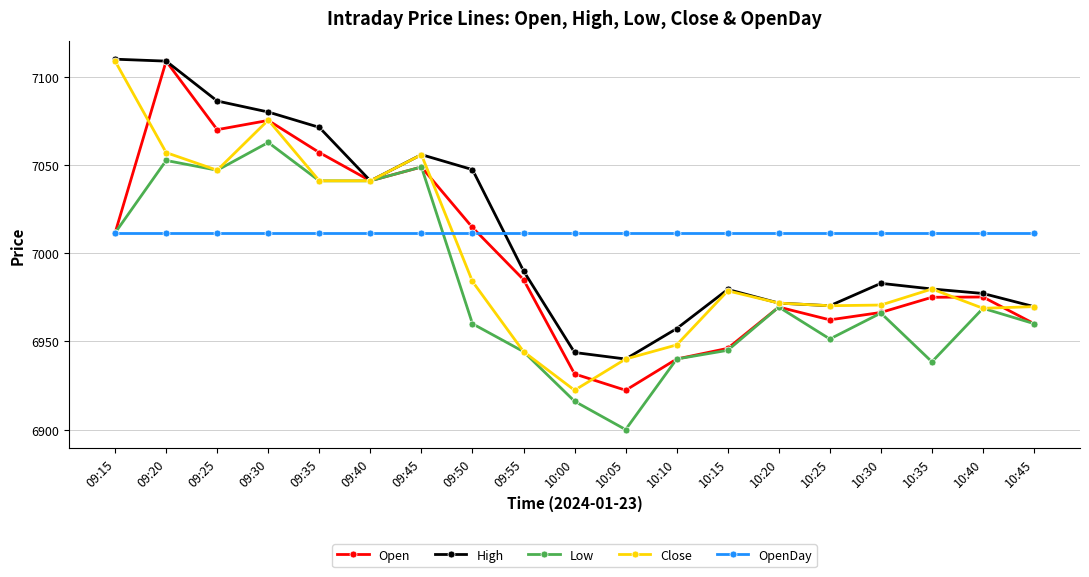

After their last crossing, which series has the higher values: Open or Close?

Close